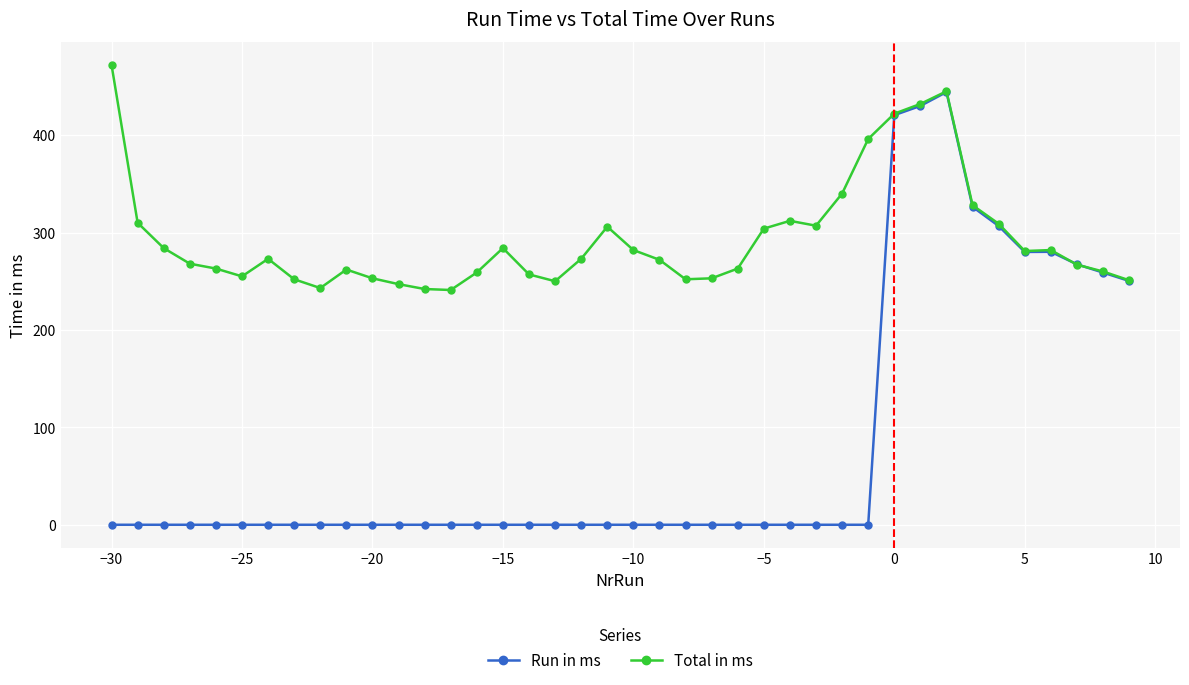

Which series has the largest range (max minus min)?

Run in ms